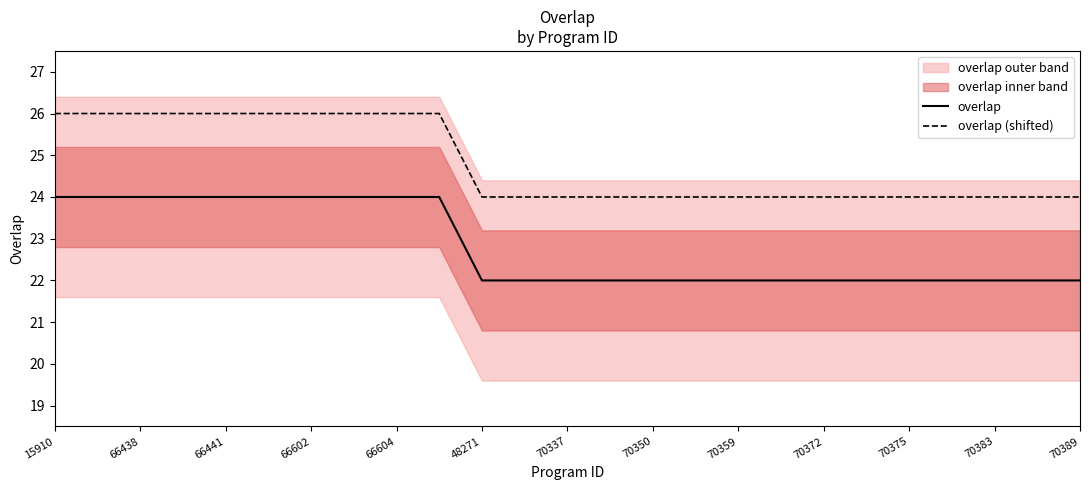

Is it true that overlap equals 38 at 48271?

False